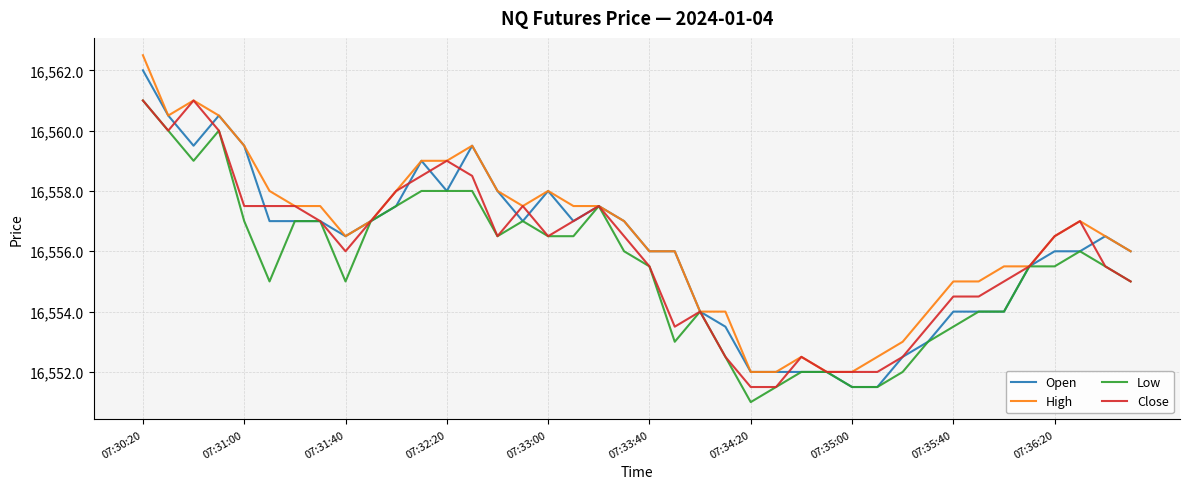

What is the smallest value displayed?

16551.0